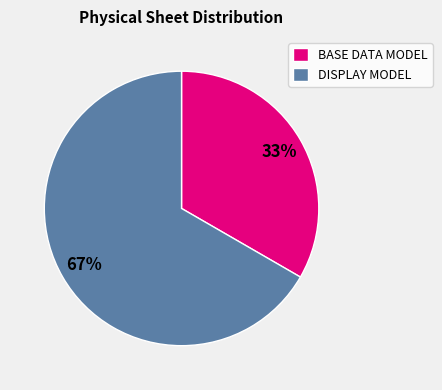

Between BASE DATA MODEL and DISPLAY MODEL, which is larger?

DISPLAY MODEL